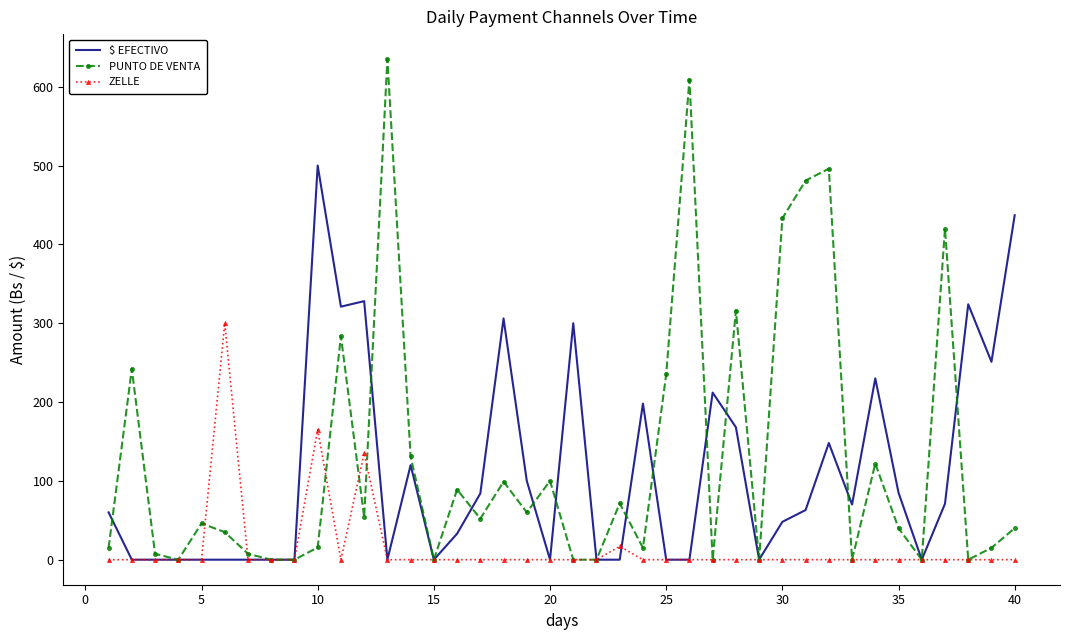

What is the average value of the $ EFECTIVO series?

111.4